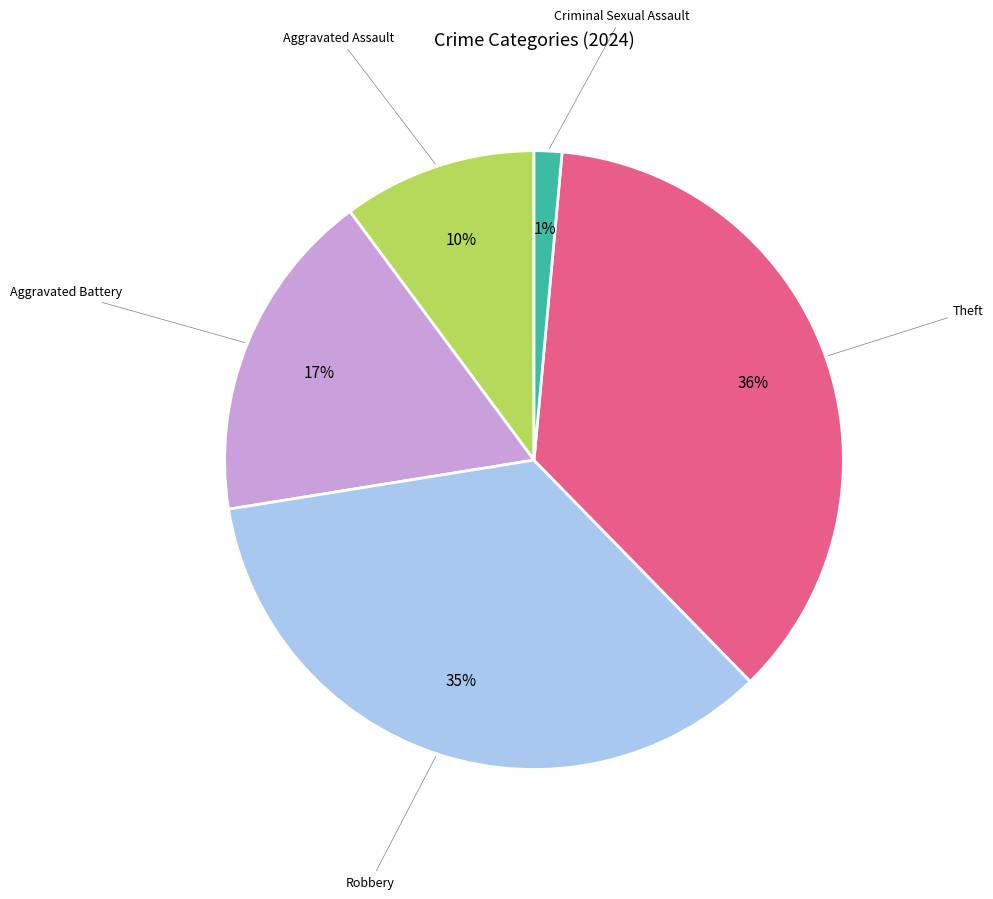

Is there any slice that represents more than half of the pie?

No